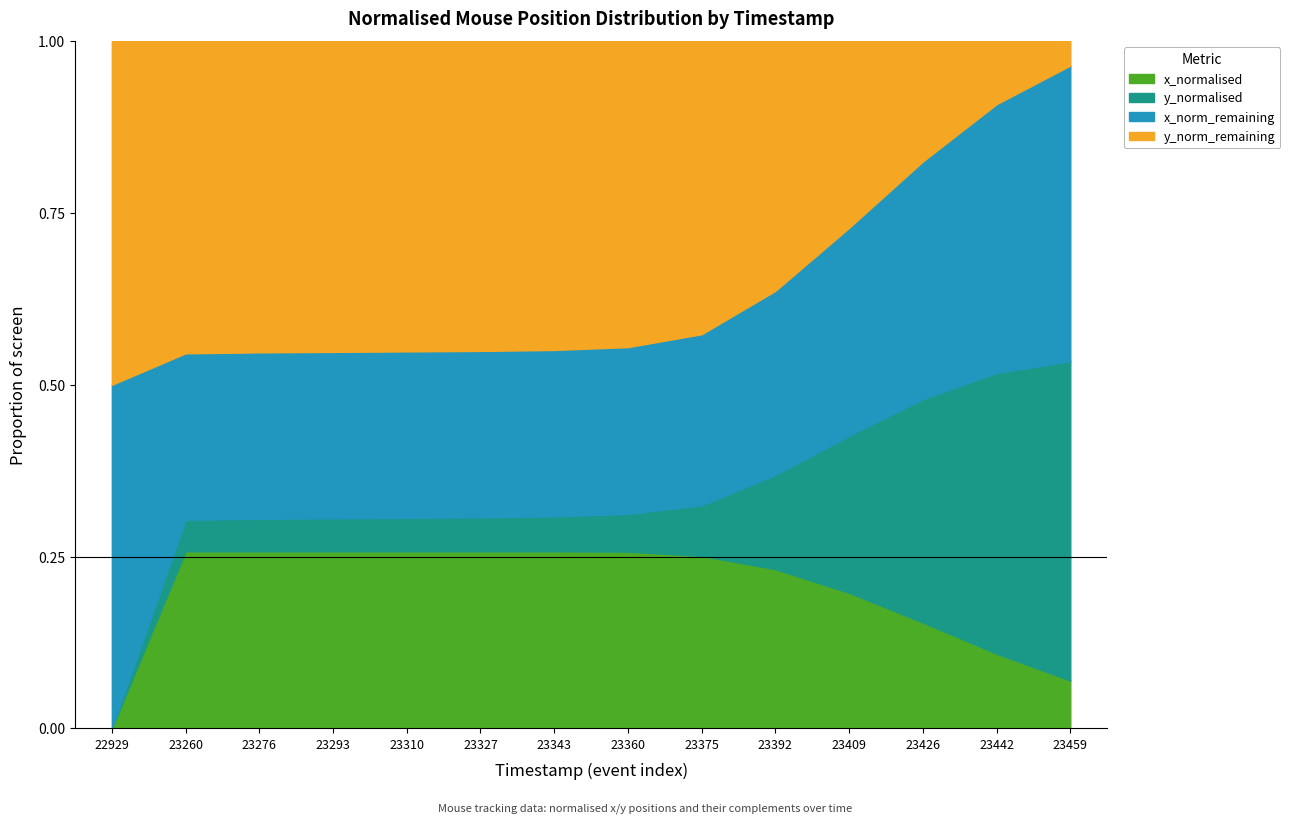

Which category has the lowest value in the x_normalised series?

22929